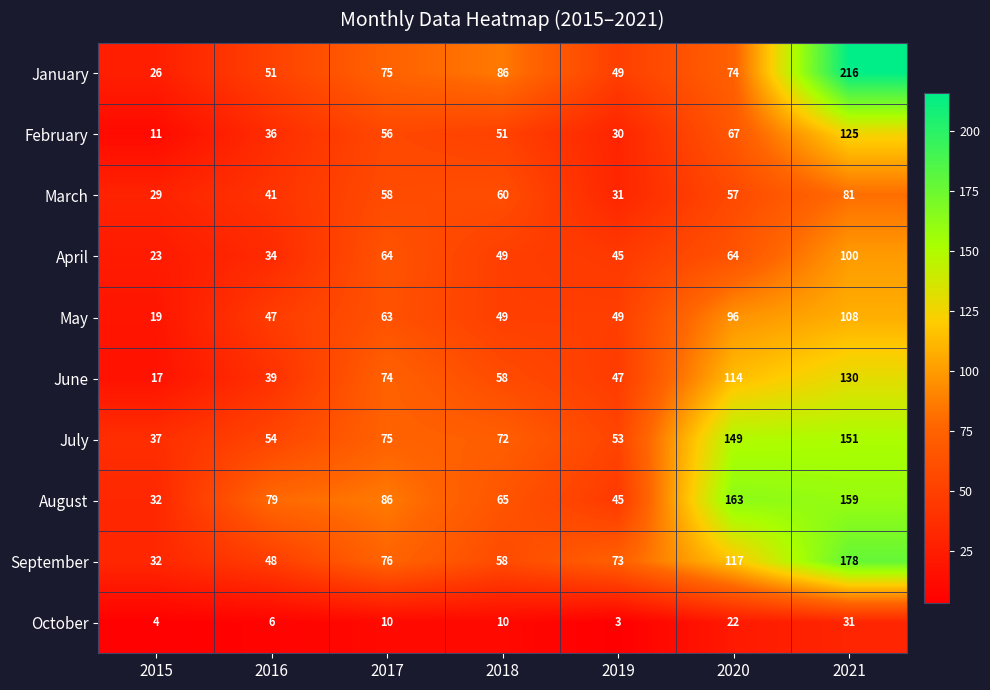

At how many categories does at least one series exceed 181?

1